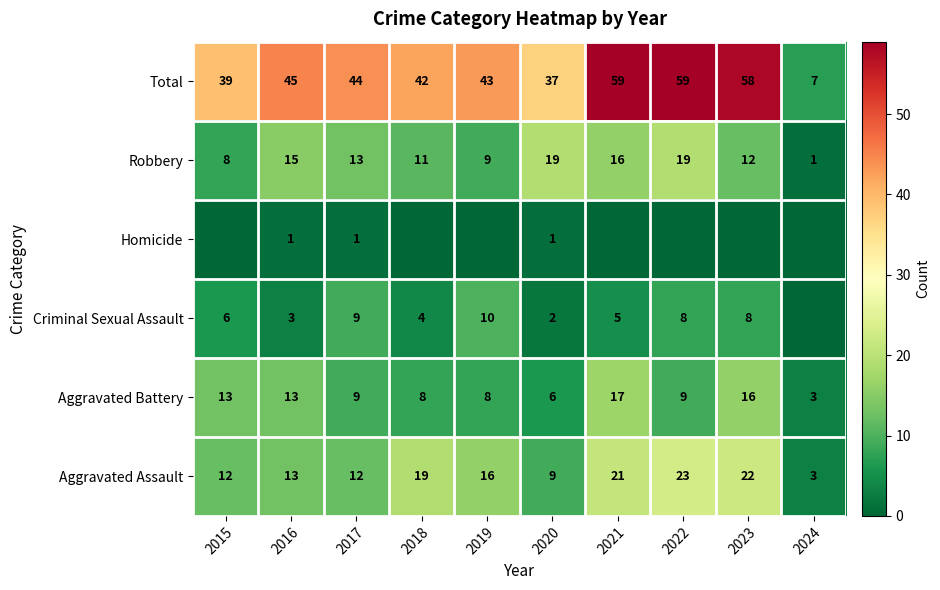

How many values in the Robbery series are below 13?

5